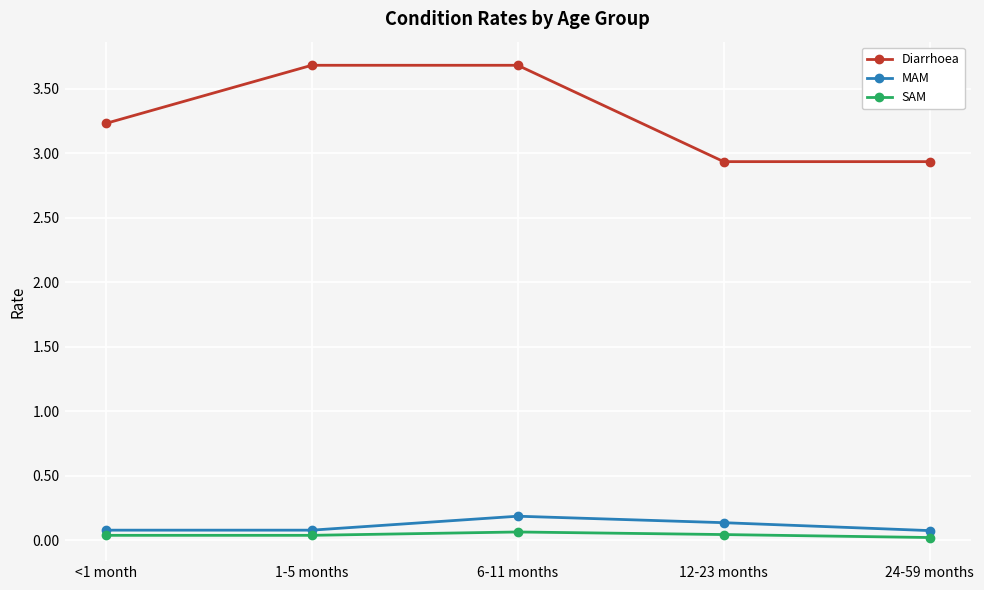

True or false: Diarrhoea and MAM cross at least once.

False